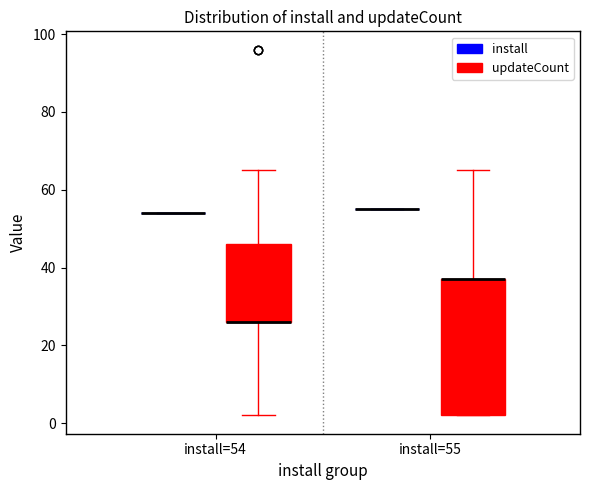

Comparing the boxes themselves (not the whiskers), which one is the tallest?

install=55 (updateCount)